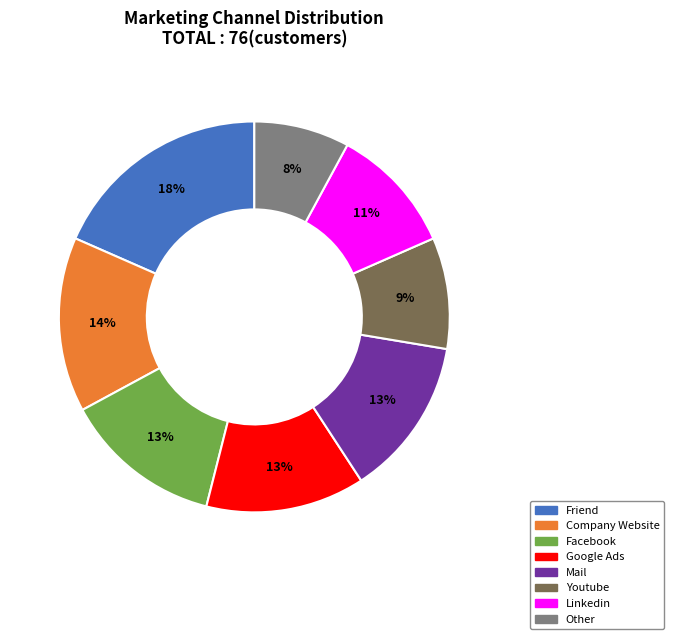

To the nearest percent, what is the difference between the Mail and Company Website slice percentages?

1%